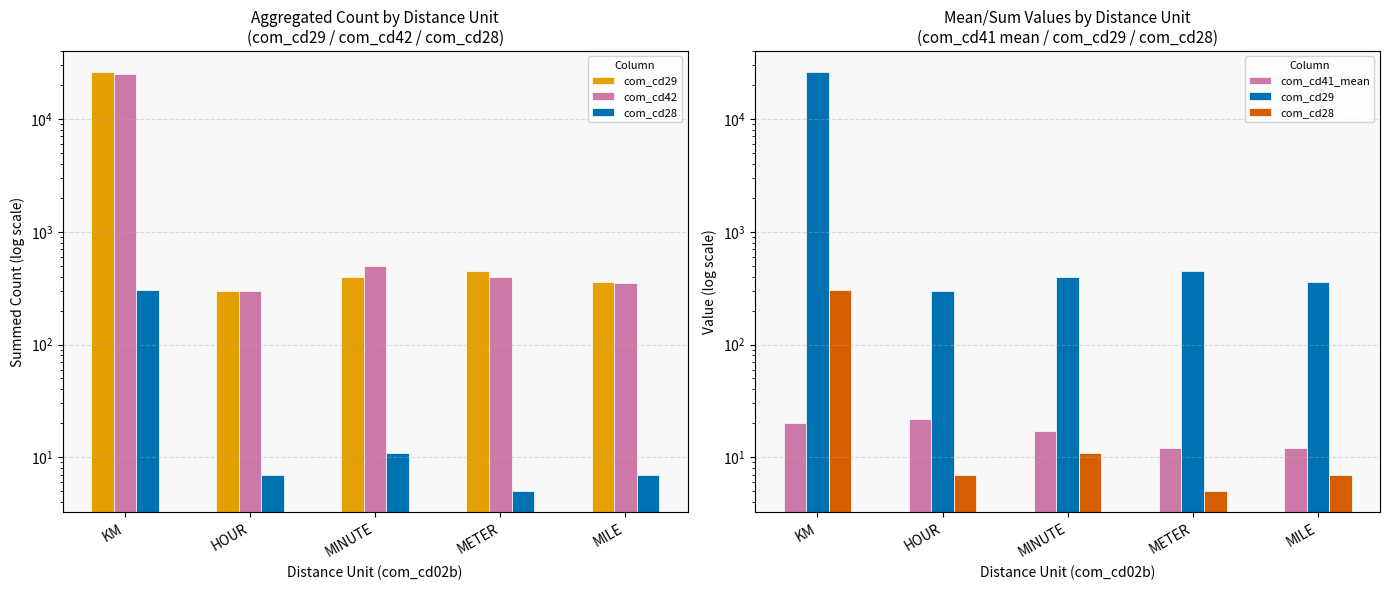

What position from the left is KM?

1